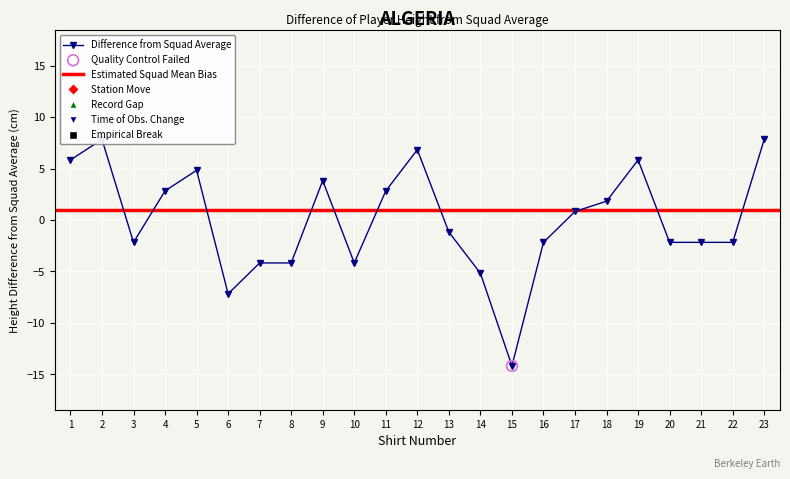

Between 22 and 9, which is larger?

9